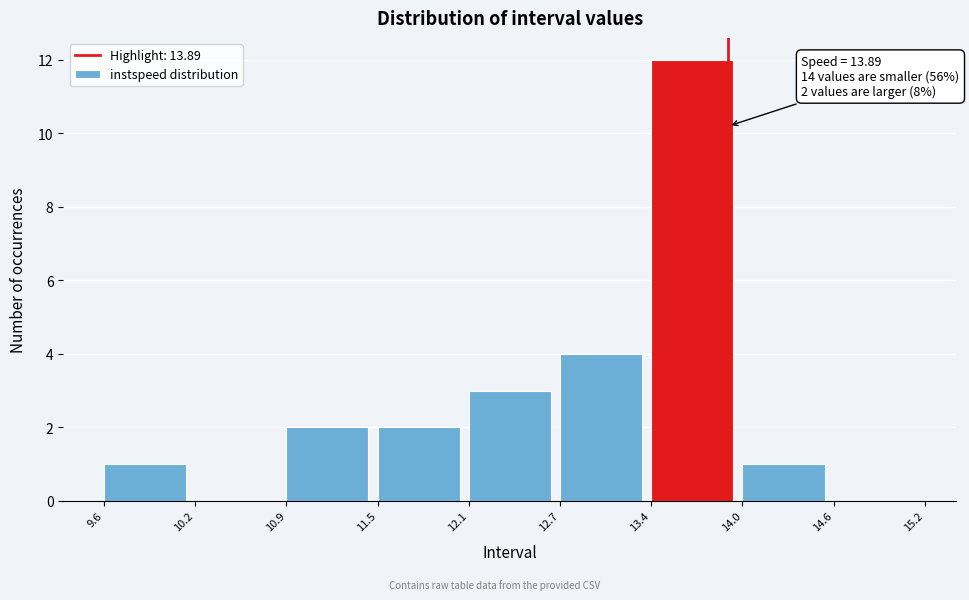

Which range on the x-axis has the tallest bar?

13.4 to 14.0